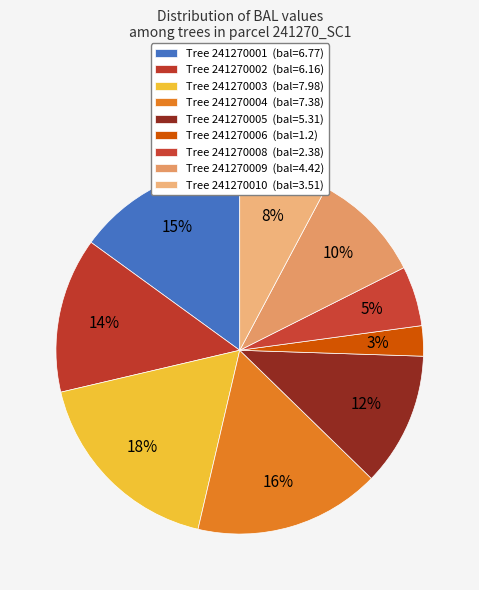

Count the number of slices in the pie.

9